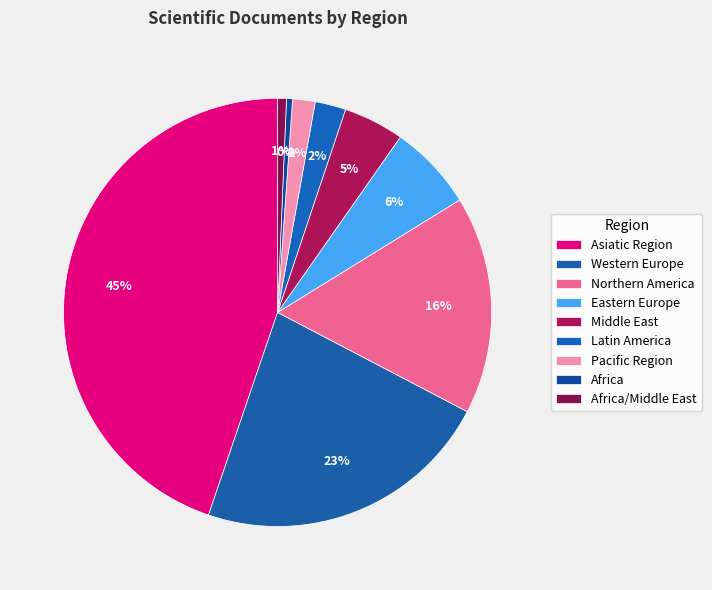

How many slices are in this pie chart?

9